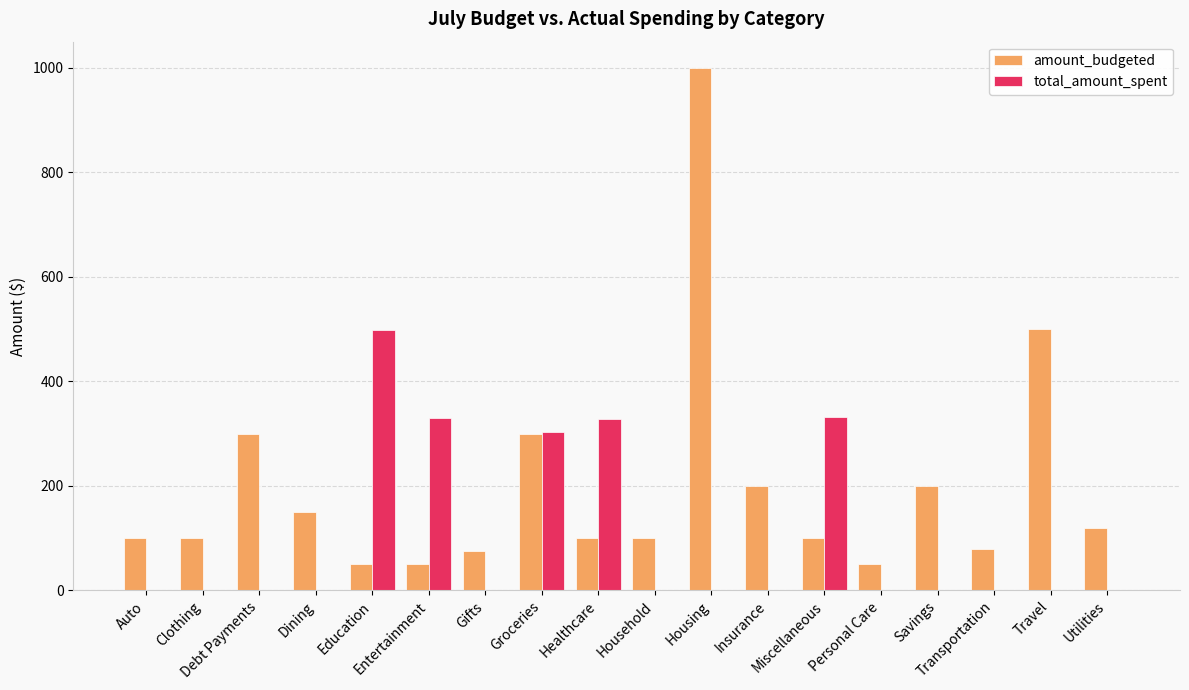

What is the highest value of the amount_budgeted series?

1000